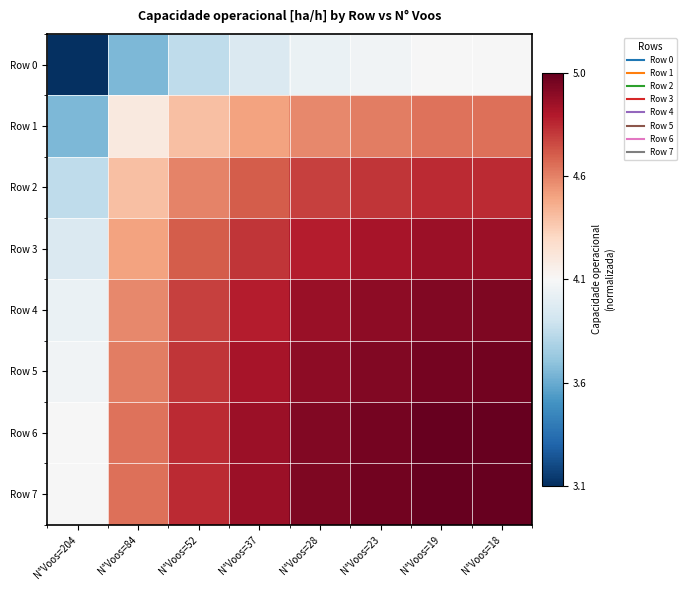

Rank the series at N°Voos=37 from highest to lowest value.

Row 7, Row 6, Row 5, Row 4, Row 3, Row 2, Row 1, Row 0